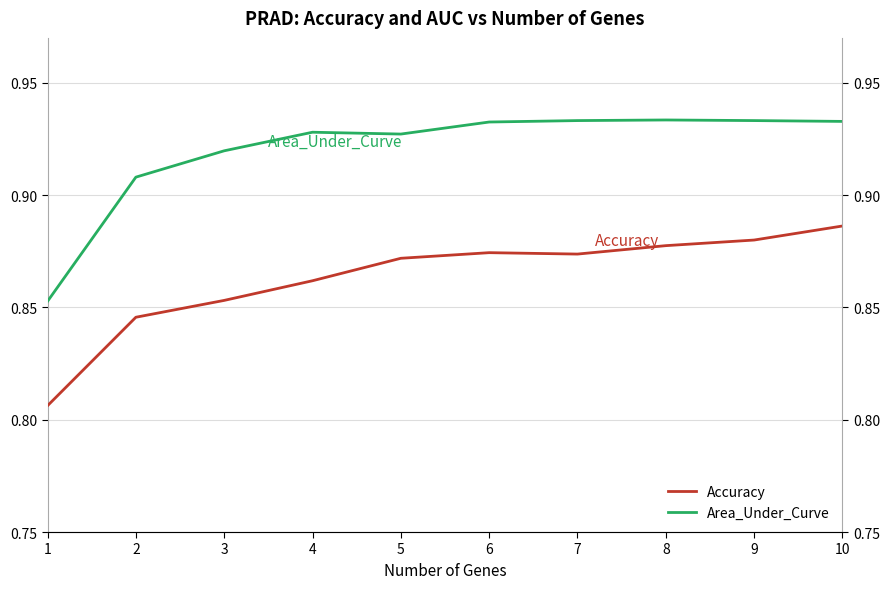

True or false: Accuracy and Area_Under_Curve intersect in this chart.

False